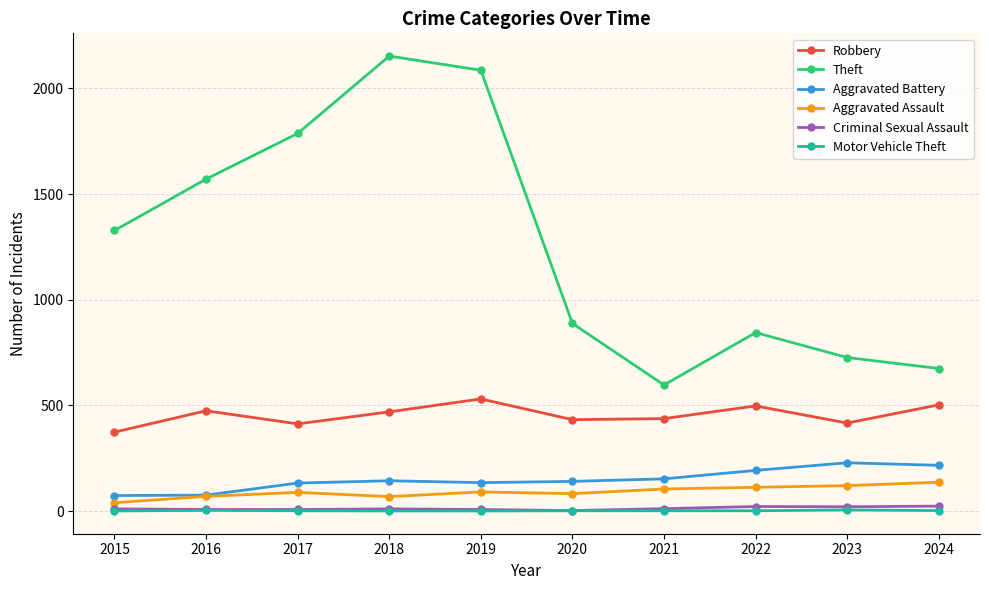

What is the maximum value for Aggravated Battery?

229